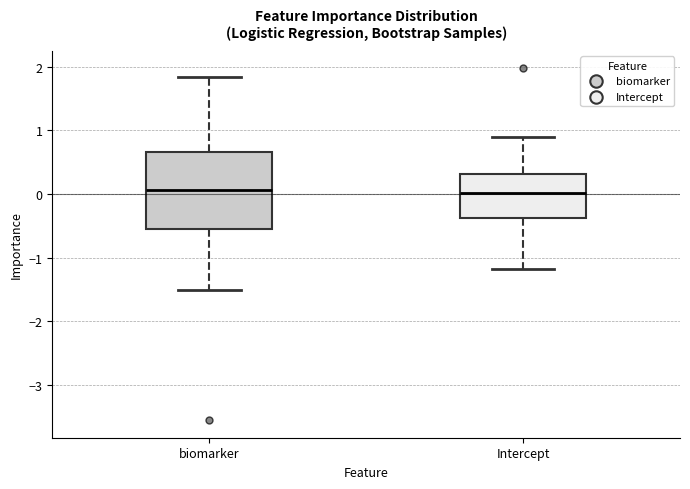

Which box is the tallest, from its lower edge to its upper edge?

biomarker